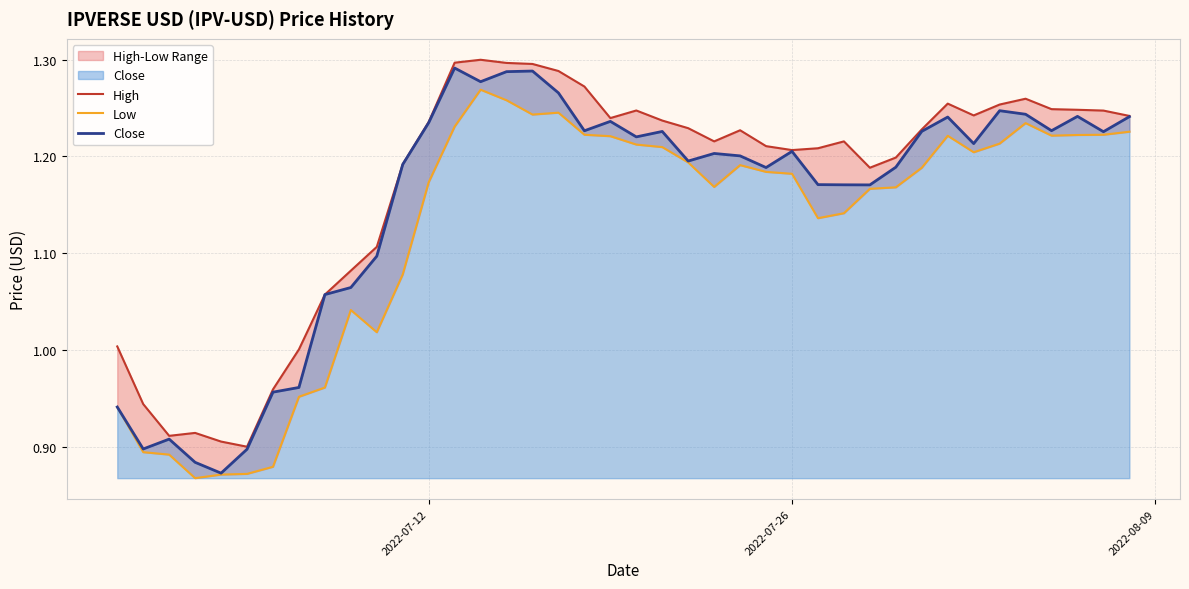

Is it true that Close equals 1.8 at 2022-07-12?

False